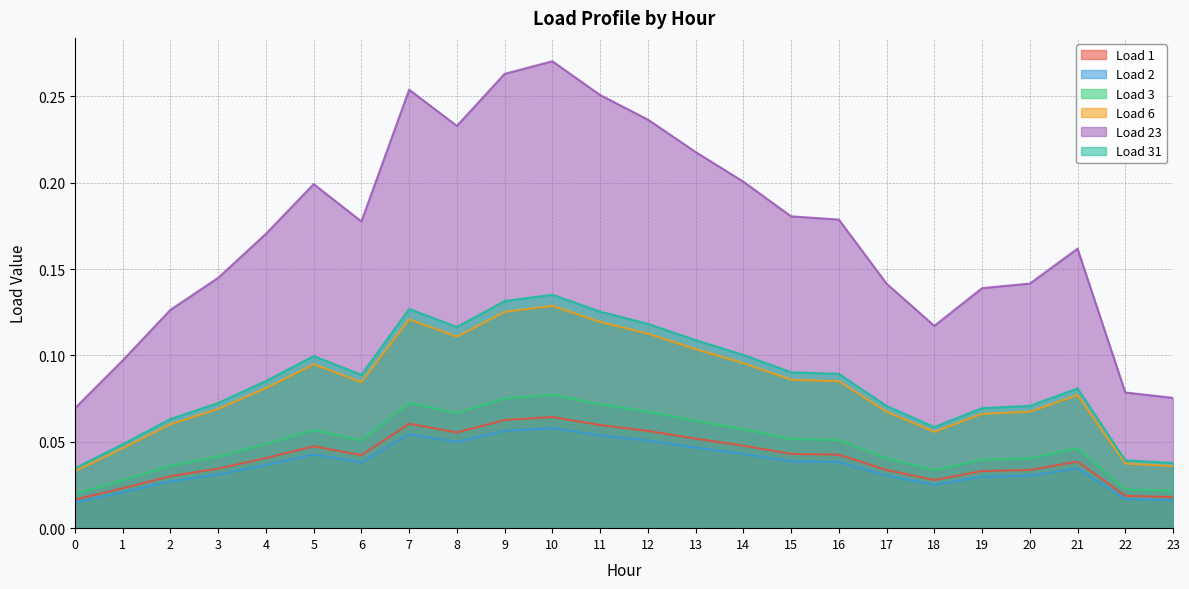

What is the sum of the Load 31 values at 20 and 21?

0.2